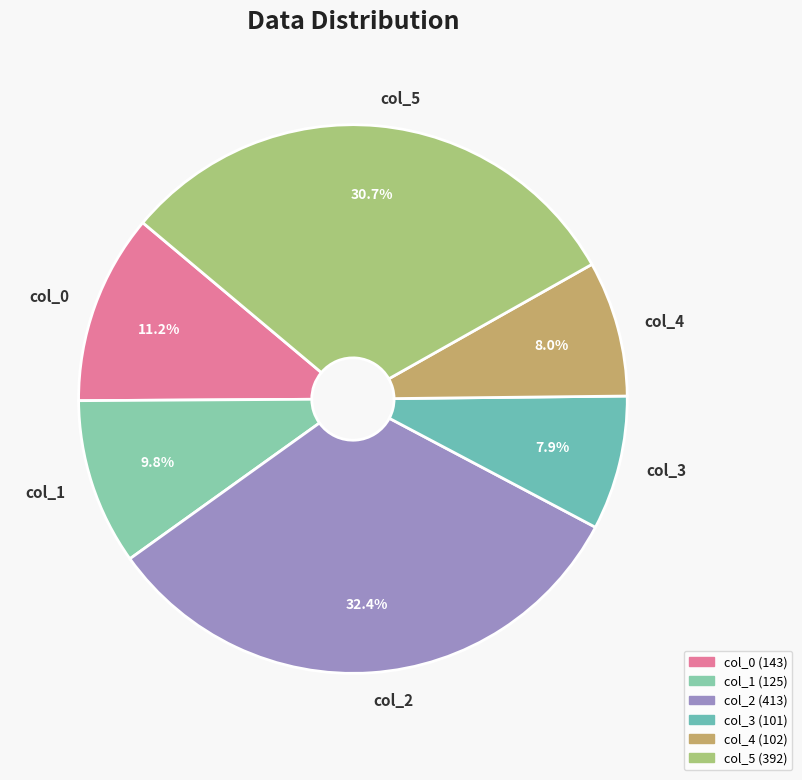

Do col_3 and col_1 together represent more than half of the pie?

No